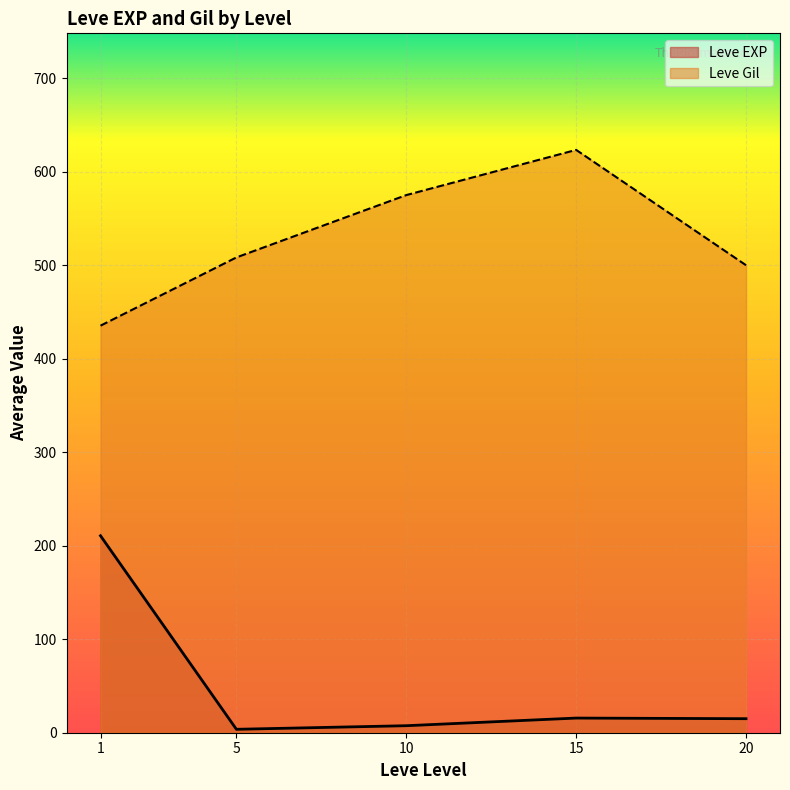

Rank the series at 10 from lowest to highest value.

Leve EXP, Leve Gil